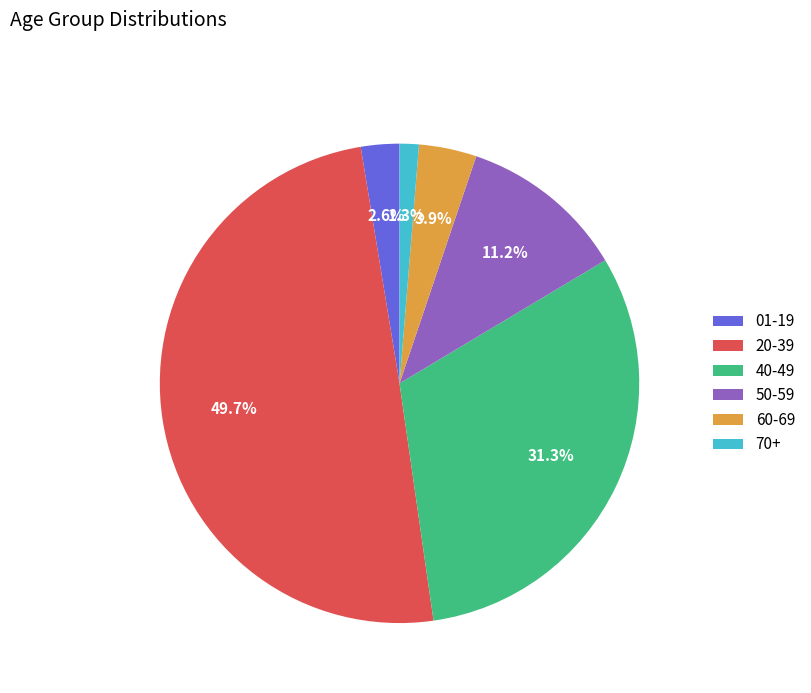

What percentage is the 01-19 slice, to the nearest percent?

3%